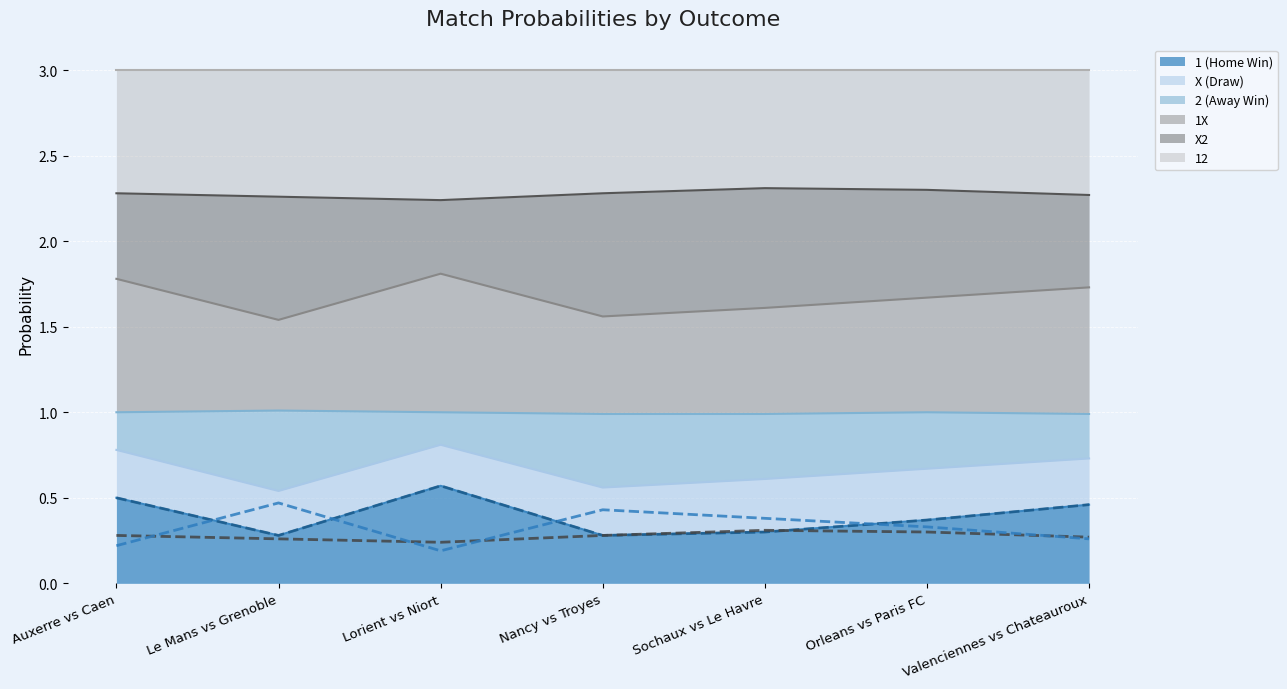

In 2 (Away Win) (line), how many points are higher than both neighbors (excluding endpoints)?

2